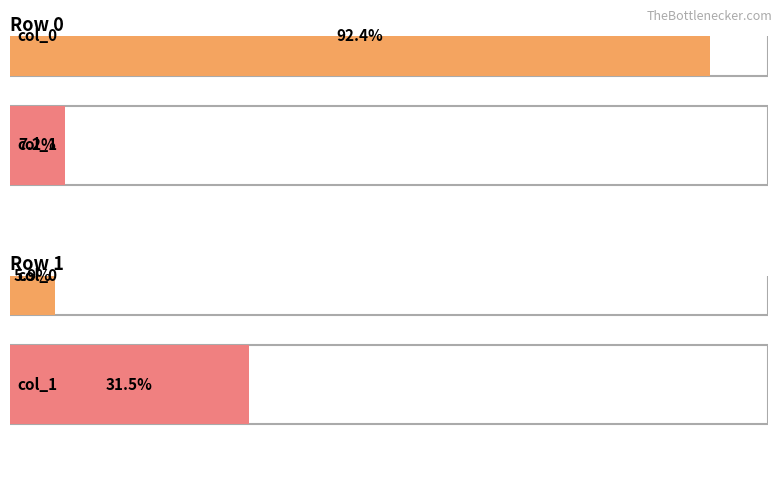

The col_0 series shows 987 at Row 1. True or false?

False